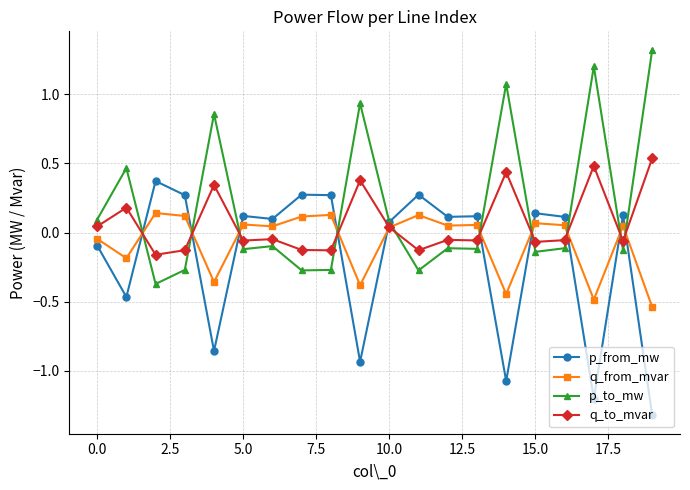

True or false: p_to_mw and q_to_mvar cross at least once.

True